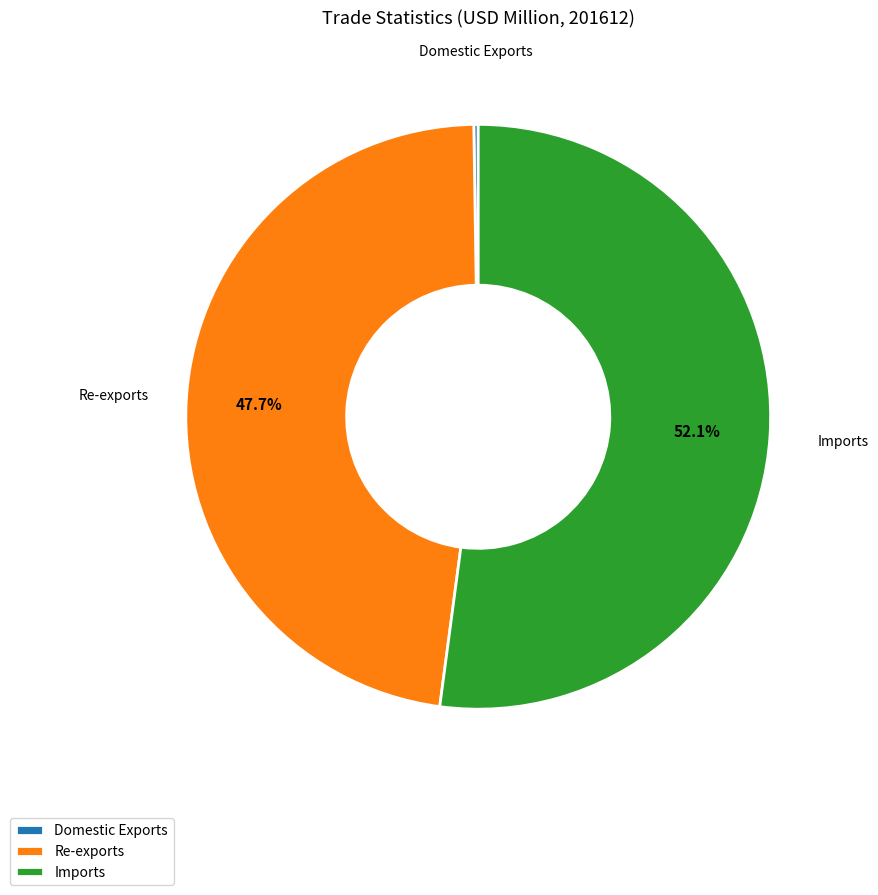

To the nearest percent, what is the average slice percentage?

33%